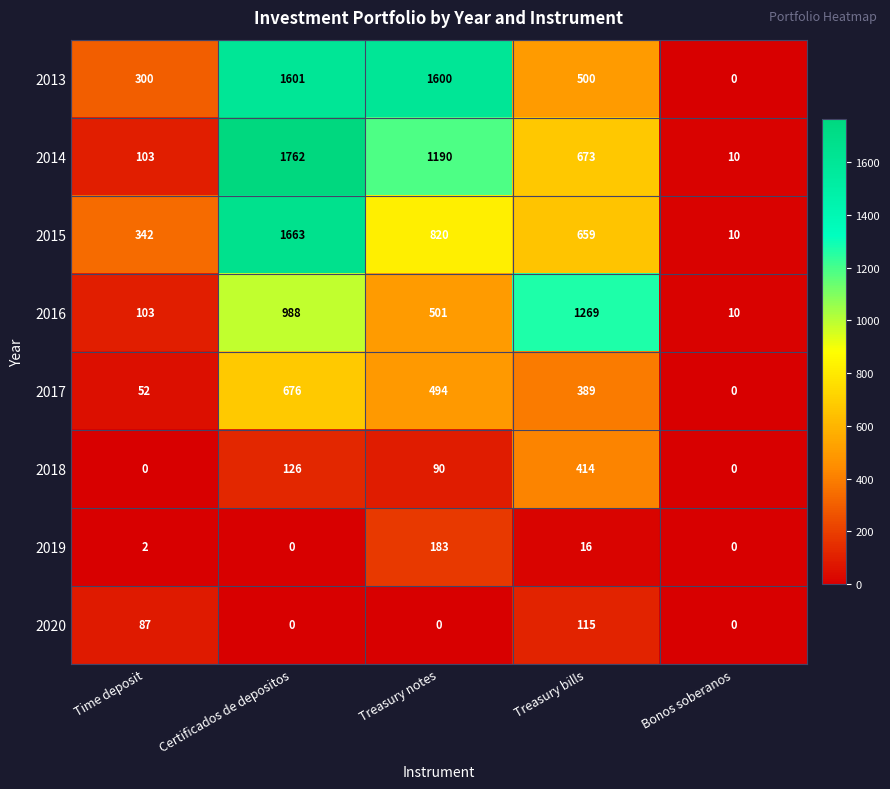

What is the total value across all series at Treasury bills?

4035